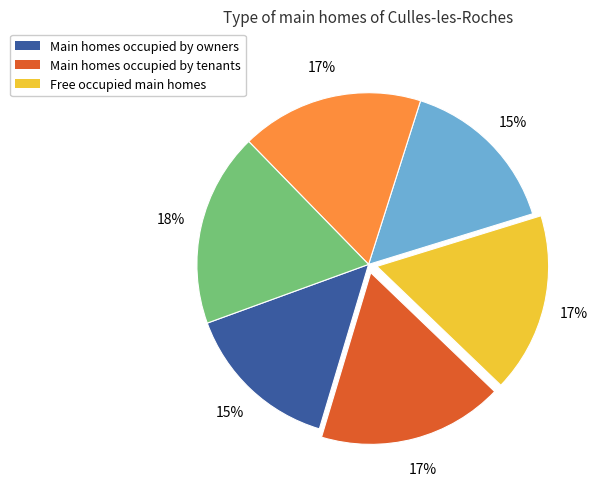

Is there a majority slice in this chart?

No